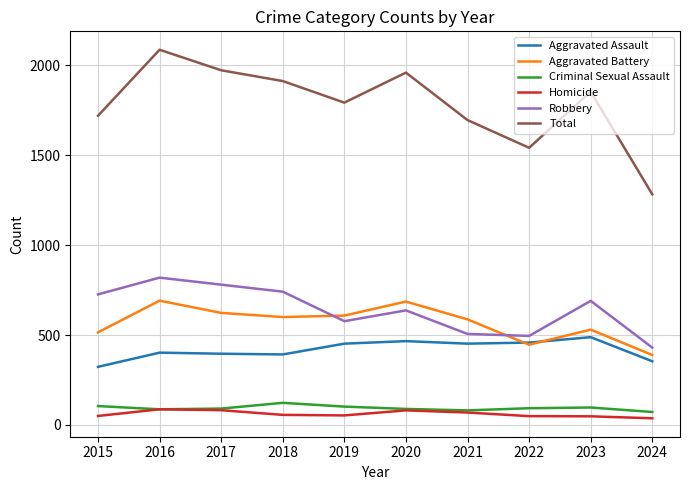

Is it true that Criminal Sexual Assault equals 105 at 2015?

True